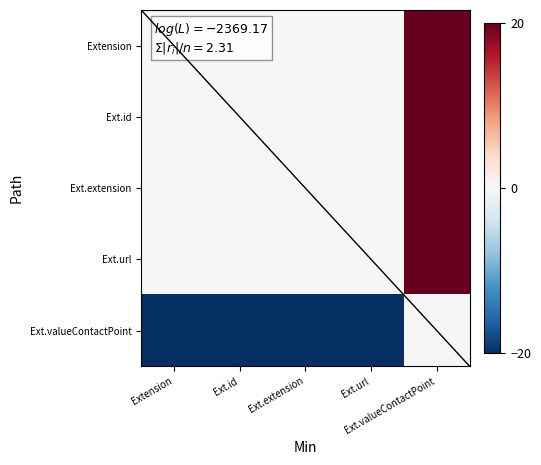

Which series has the largest total across all categories?

Extension